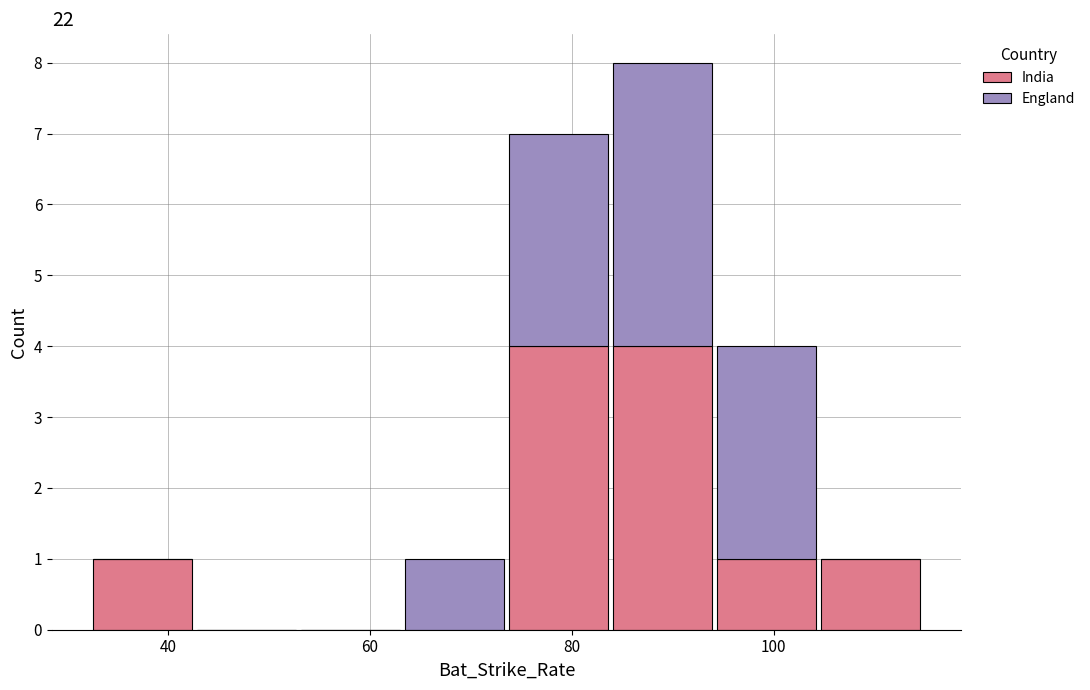

Reading left to right, transcribe this chart: for each stacked bar, give the range it covers on the x-axis and its total height. Neither the bar edges nor the heights are printed on the chart, so give them approximately, as read against the axes.

32 to 42: 1
42 to 52: 0
52 to 64: 0
64 to 74: 1
74 to 84: 7
84 to 94: 8
94 to 104: 4
104 to 114: 1